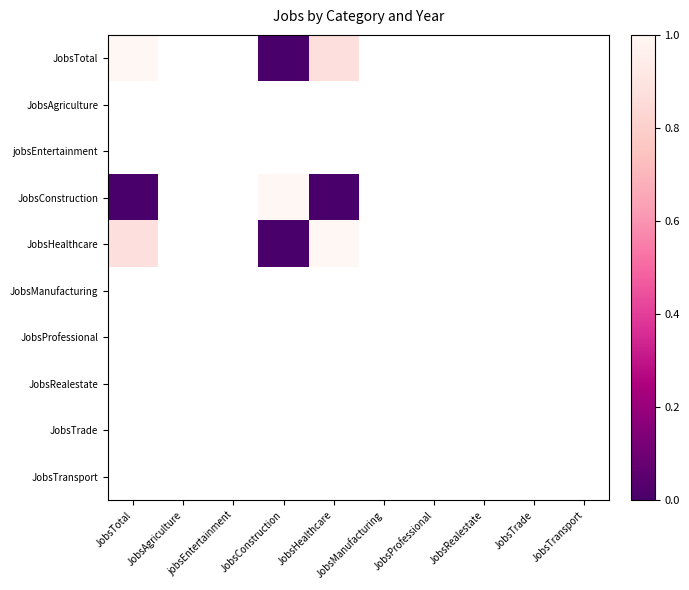

At which label is JobsTotal closest to 0?

JobsConstruction